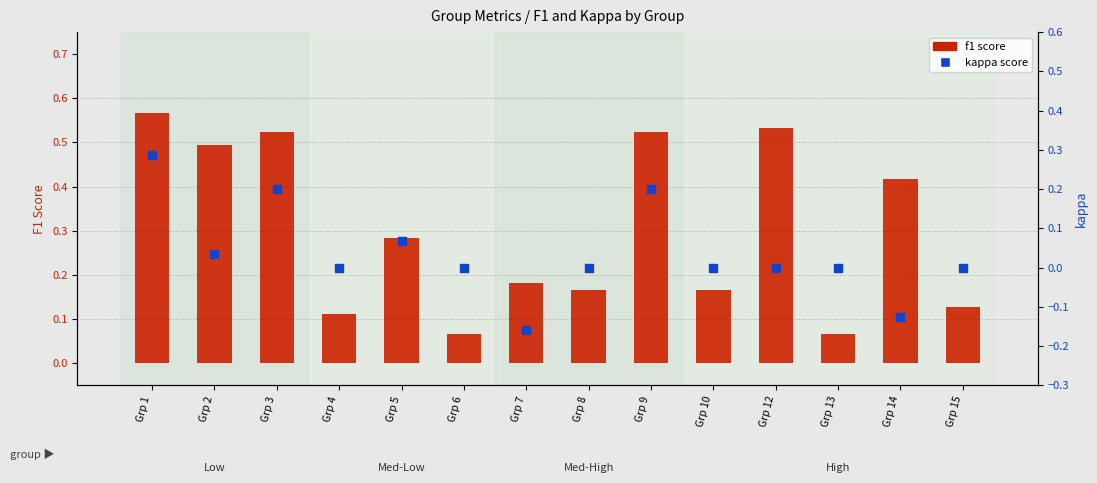

What is the total value across all series at Grp 8?

0.2